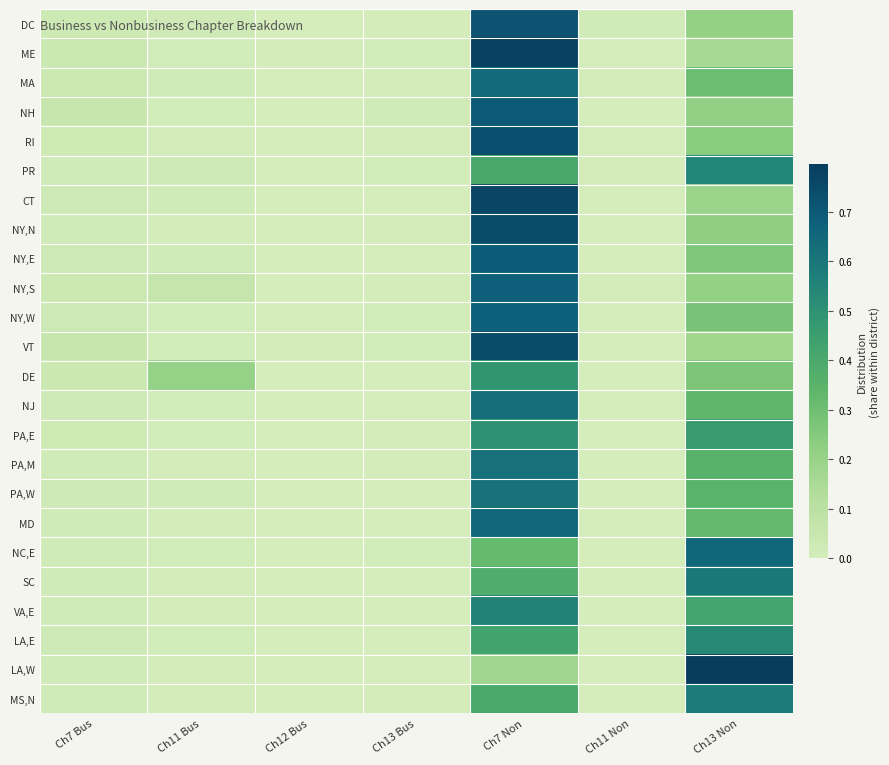

Rank the series by their maximum value, from lowest to highest.

DE, PA,E, LA,E, PR, VA,E, MS,N, SC, PA,W, PA,M, NJ, MA, MD, NC,E, NY,W, NY,S, NY,E, NH, DC, RI, VT, NY,N, CT, ME, LA,W